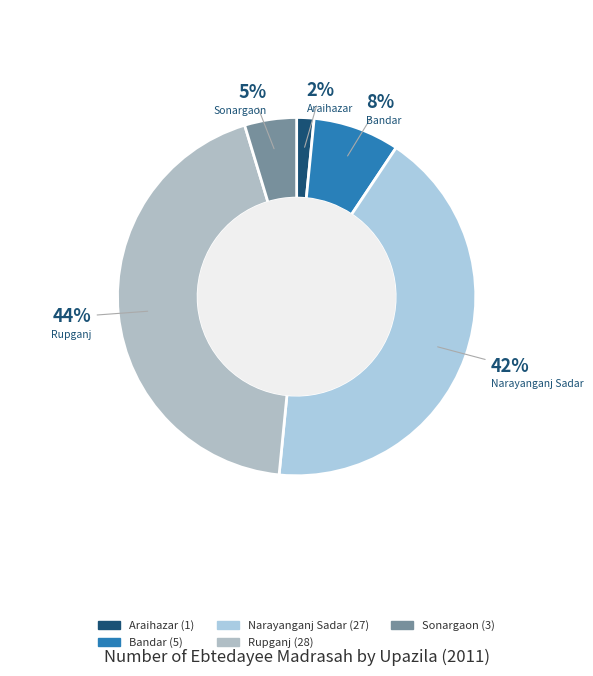

How many slices are in this pie chart?

5